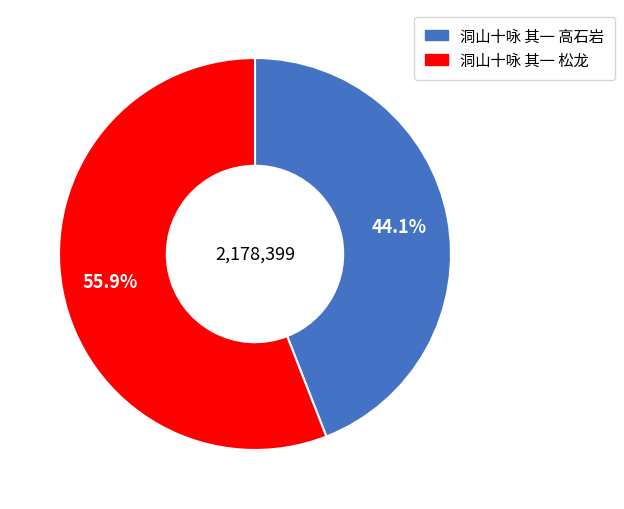

To the nearest percent, what percentage of the pie is 洞山十咏 其一 高石岩?

44%